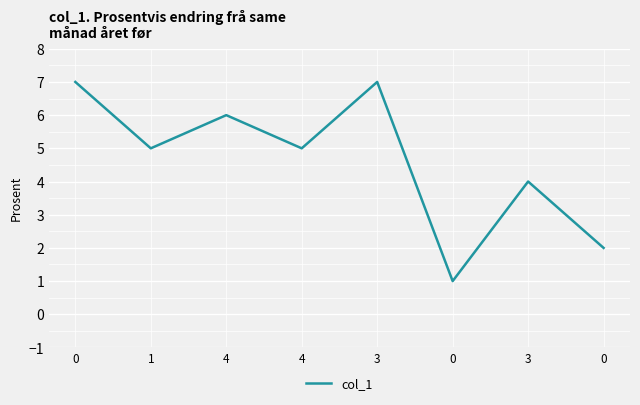

Is it true that the value at 0 is 2?

True